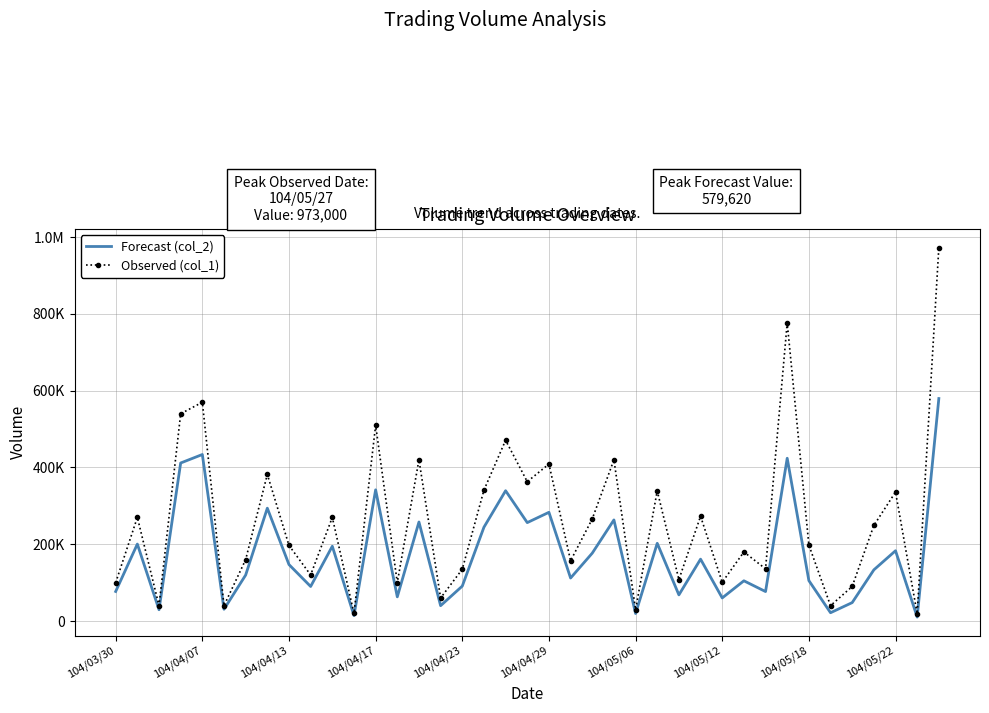

Rank the categories by Forecast (col_2) value from highest to lowest.

38, 104/04/23, 31, 104/04/17, 12, 18, 104/05/12, 20, 23, 14, 19, 17, 25, 104/04/07, 10, 36, 22, 27, 104/05/18, 35, 104/05/06, 21, 32, 29, 16, 104/05/22, 104/03/30, 30, 26, 13, 28, 34, 15, 104/04/29, 104/04/13, 33, 24, 11, 37